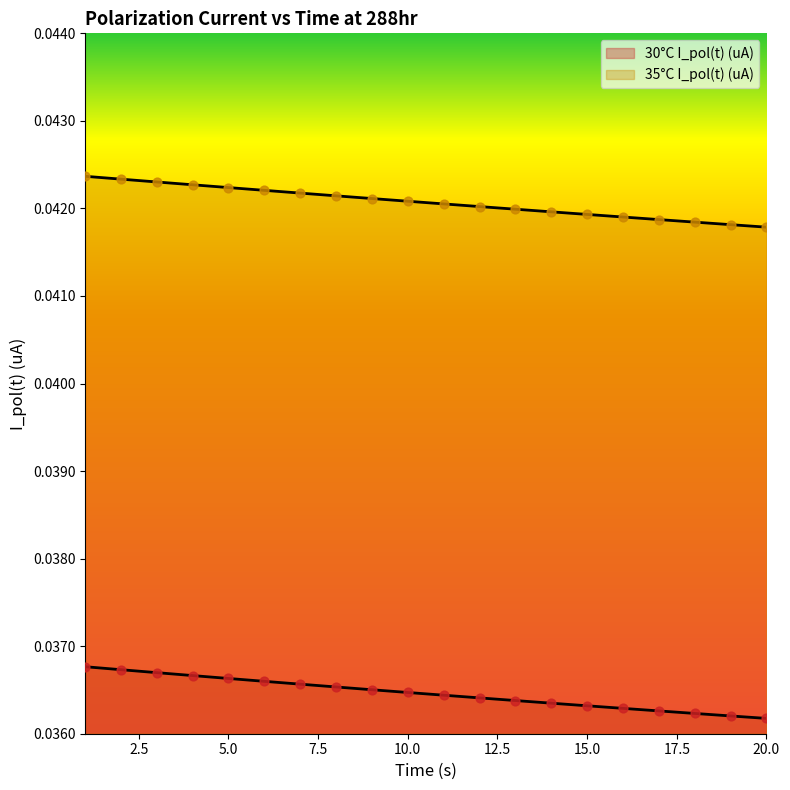

Which series reaches the maximum Y coordinate?

35°C I_pol(t) (uA)